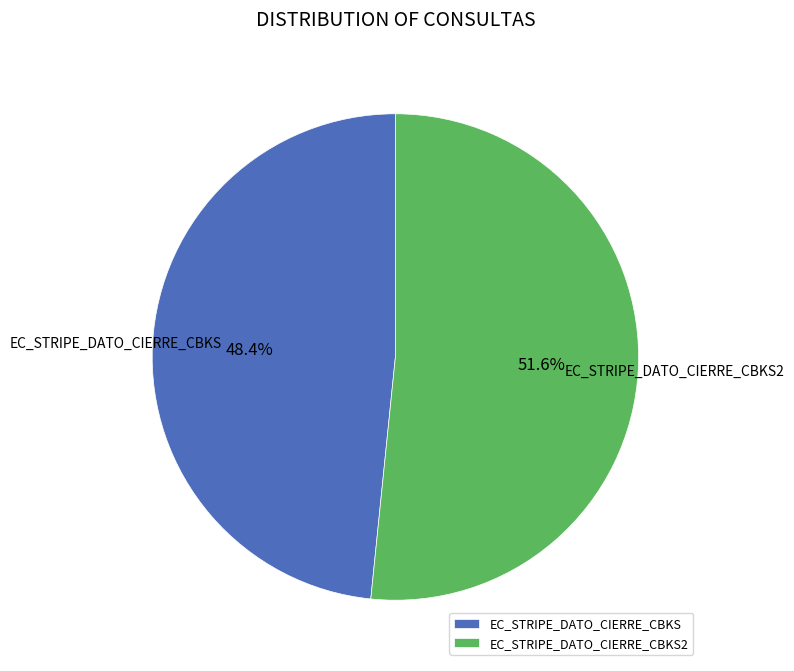

How many slices are in this pie chart?

2